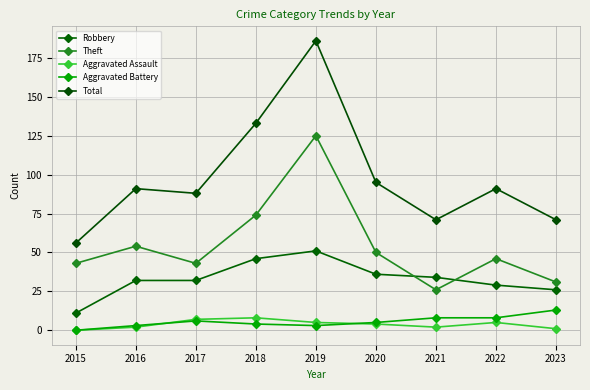

Which series has the widest spread of values?

Total